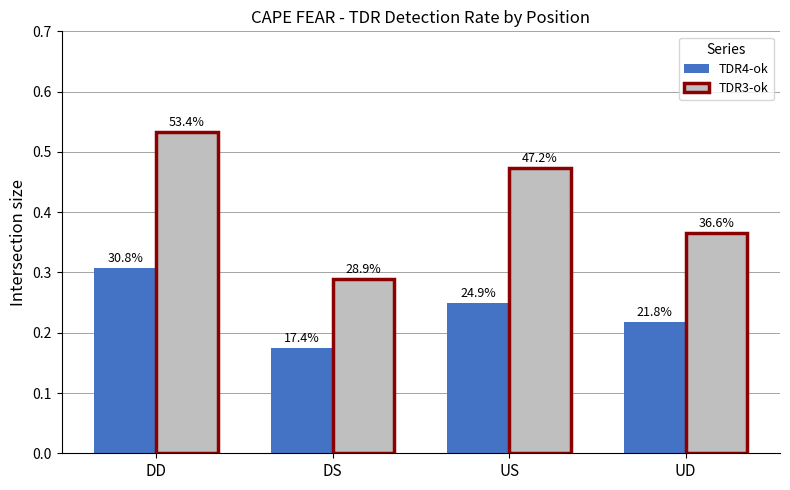

Which series has the widest spread of values?

TDR3-ok